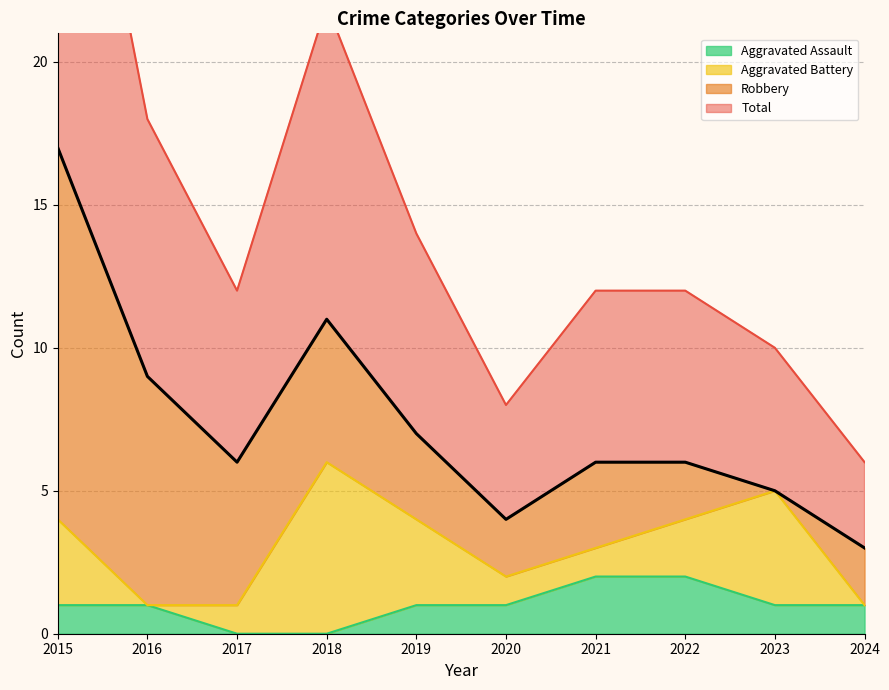

The Aggravated Assault series shows 0 at 2015. True or false?

False